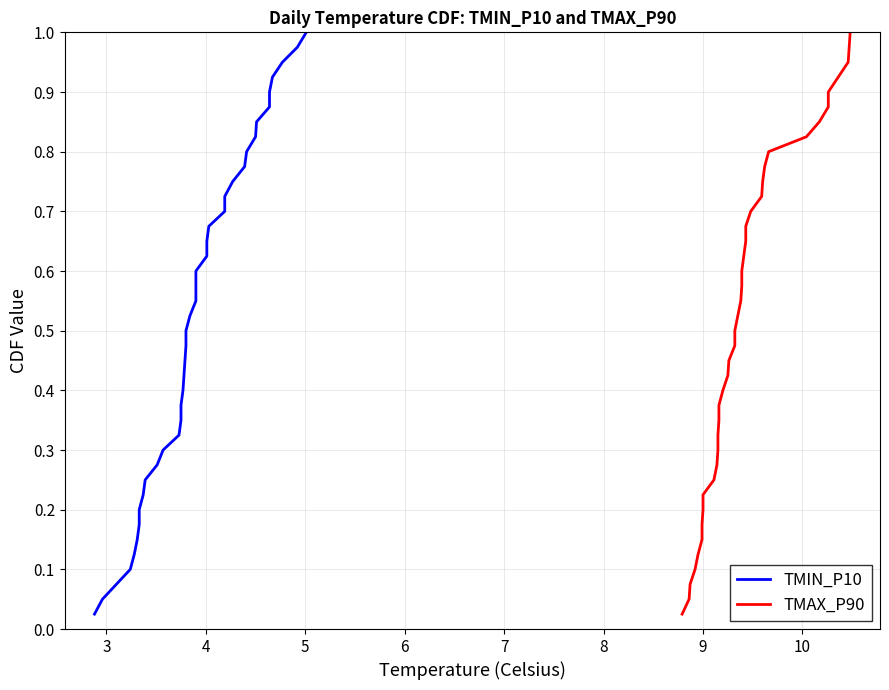

Does the chart display data point markers on the line(s)?

No